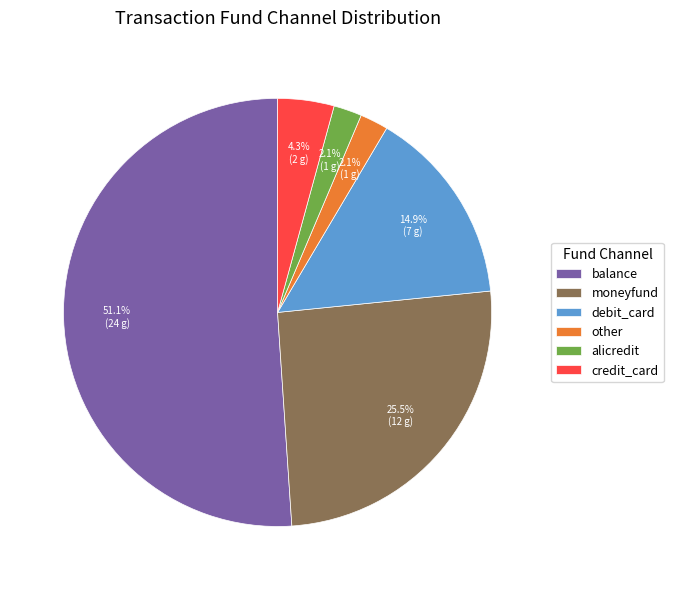

Do debit_card and balance together represent more than half of the pie?

Yes